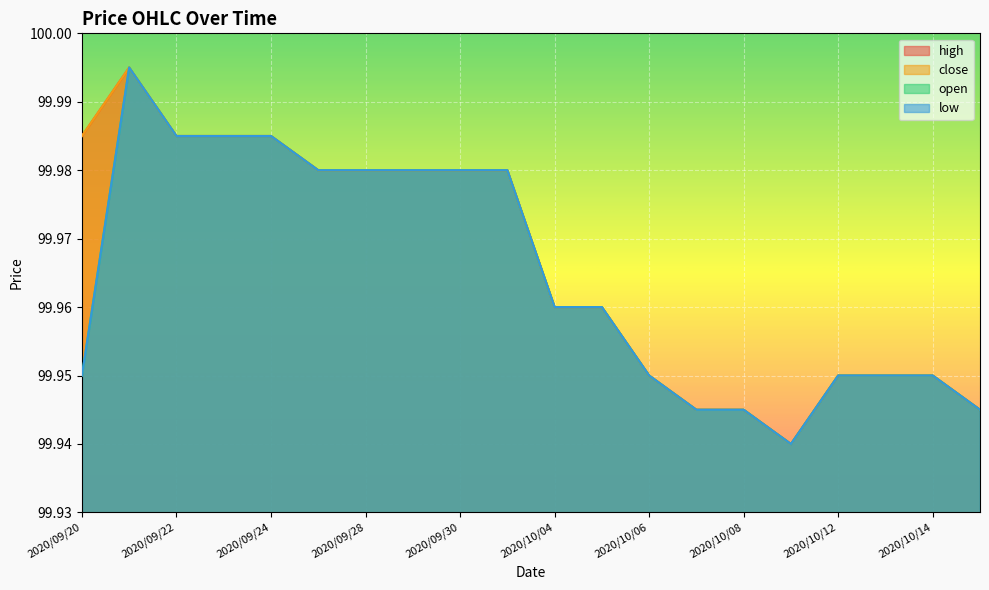

At how many categories does at least one series exceed 99?

20